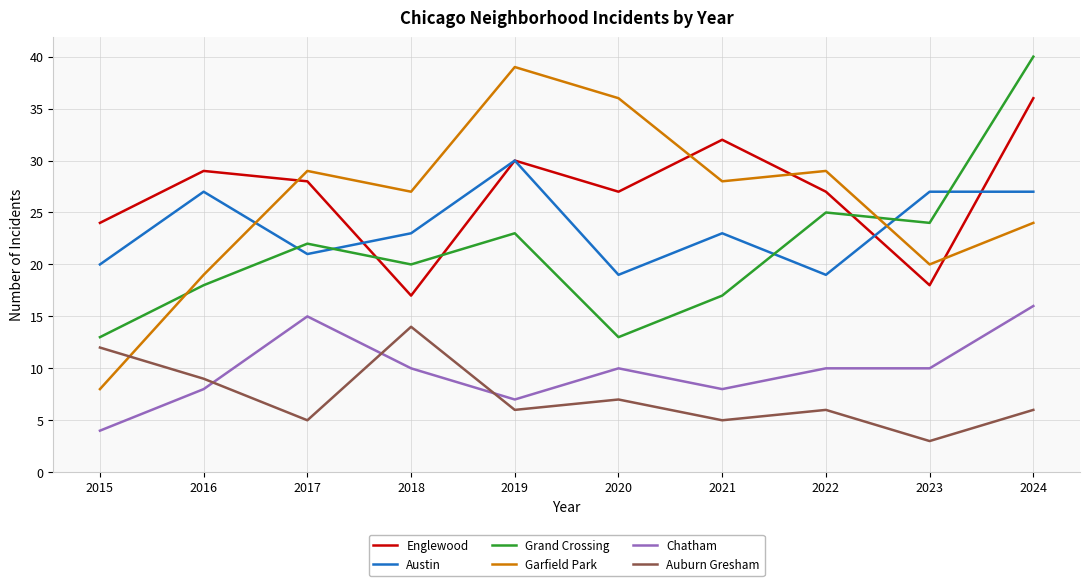

What is the average value of the Austin series?

24